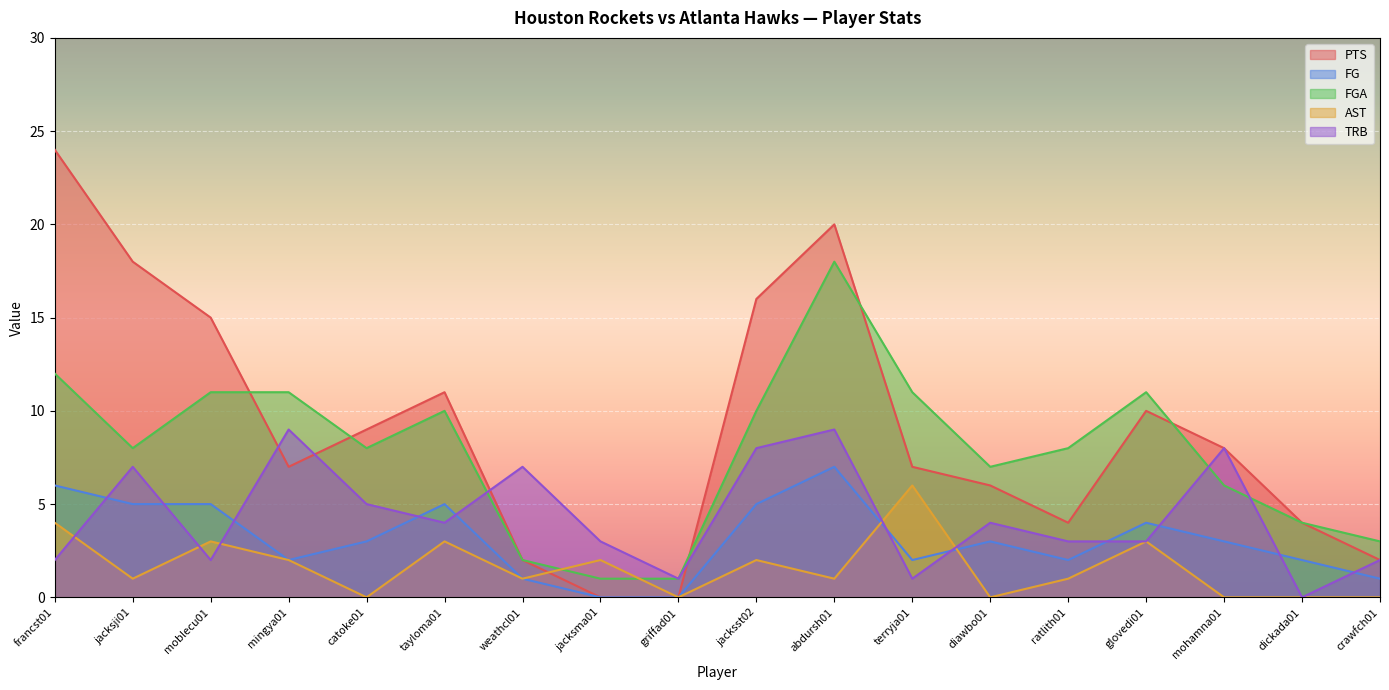

Reading left to right, what are all the values shown in this chart?

PTS: francst01=24	jacksji01=18	moblecu01=15	mingya01=7	catoke01=9	tayloma01=11	weathcl01=2	jacksma01=0	griffad01=0	jacksst02=16	abdursh01=20	terryja01=7	diawbo01=6	ratlith01=4	glovedi01=10	mohamna01=8	dickada01=4	crawfch01=2
FG: francst01=6	jacksji01=5	moblecu01=5	mingya01=2	catoke01=3	tayloma01=5	weathcl01=1	jacksma01=0	griffad01=0	jacksst02=5	abdursh01=7	terryja01=2	diawbo01=3	ratlith01=2	glovedi01=4	mohamna01=3	dickada01=2	crawfch01=1
FGA: francst01=12	jacksji01=8	moblecu01=11	mingya01=11	catoke01=8	tayloma01=10	weathcl01=2	jacksma01=1	griffad01=1	jacksst02=10	abdursh01=18	terryja01=11	diawbo01=7	ratlith01=8	glovedi01=11	mohamna01=6	dickada01=4	crawfch01=3
AST: francst01=4	jacksji01=1	moblecu01=3	mingya01=2	catoke01=0	tayloma01=3	weathcl01=1	jacksma01=2	griffad01=0	jacksst02=2	abdursh01=1	terryja01=6	diawbo01=0	ratlith01=1	glovedi01=3	mohamna01=0	dickada01=0	crawfch01=0
TRB: francst01=2	jacksji01=7	moblecu01=2	mingya01=9	catoke01=5	tayloma01=4	weathcl01=7	jacksma01=3	griffad01=1	jacksst02=8	abdursh01=9	terryja01=1	diawbo01=4	ratlith01=3	glovedi01=3	mohamna01=8	dickada01=0	crawfch01=2